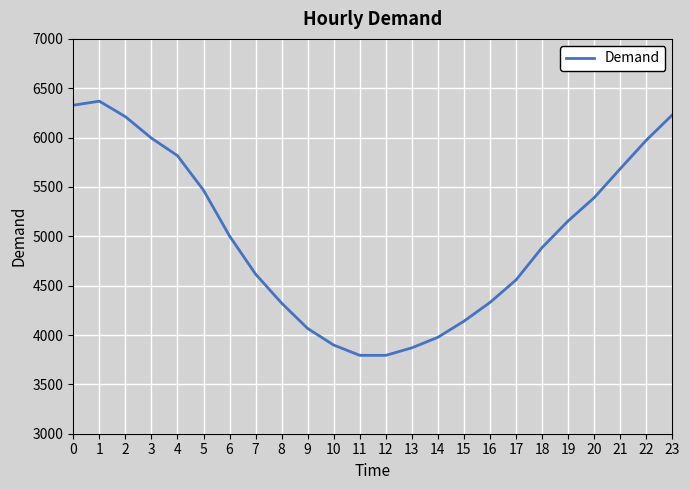

What is the average value?

4995